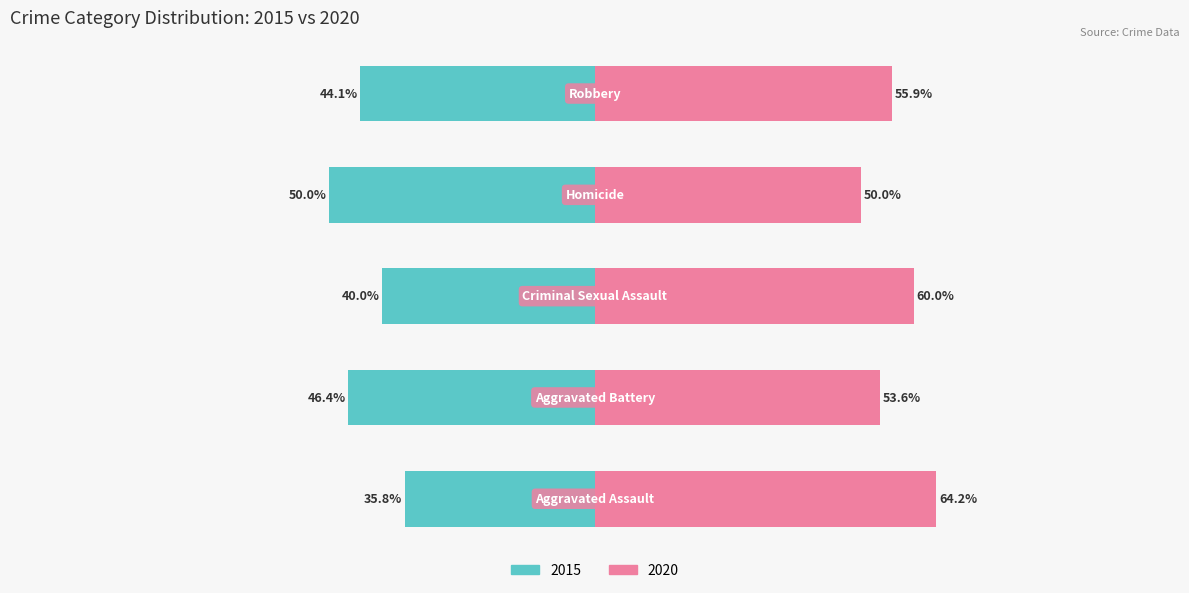

What is the maximum value for Later Year (2020)?

64.2